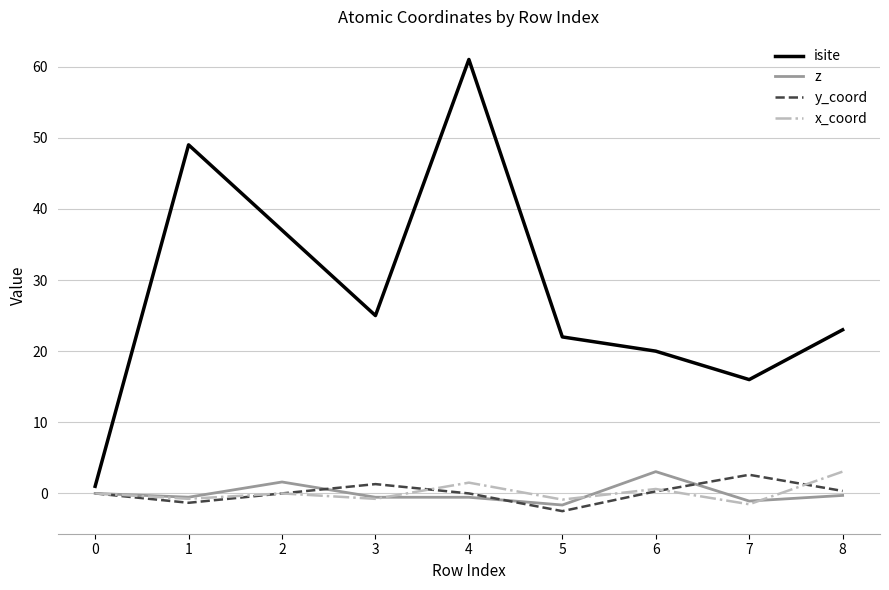

What is the minimum value shown in the chart?

-2.5